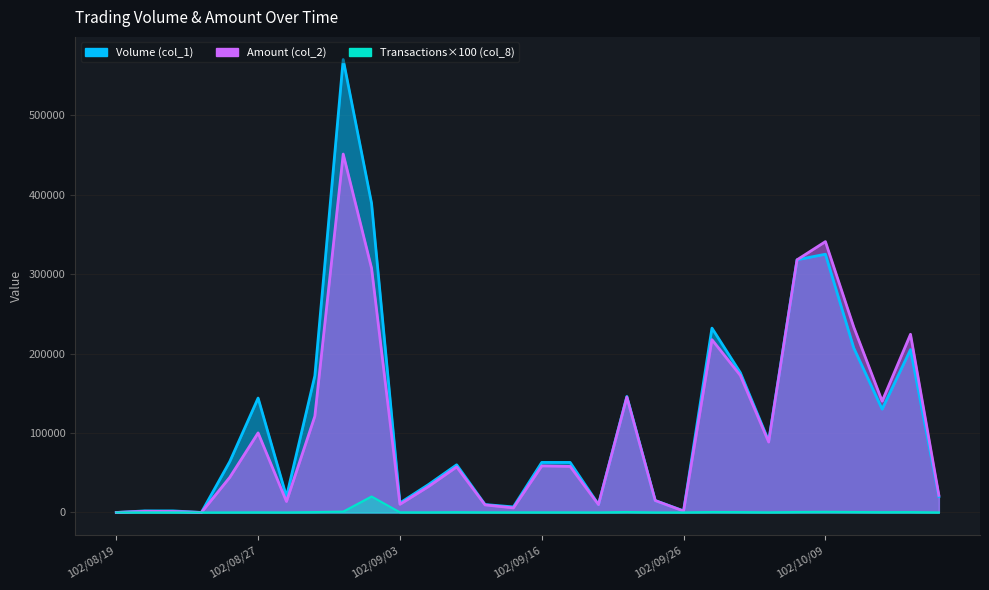

The Transactions (col_8) series shows 0 at 102/08/19. True or false?

True